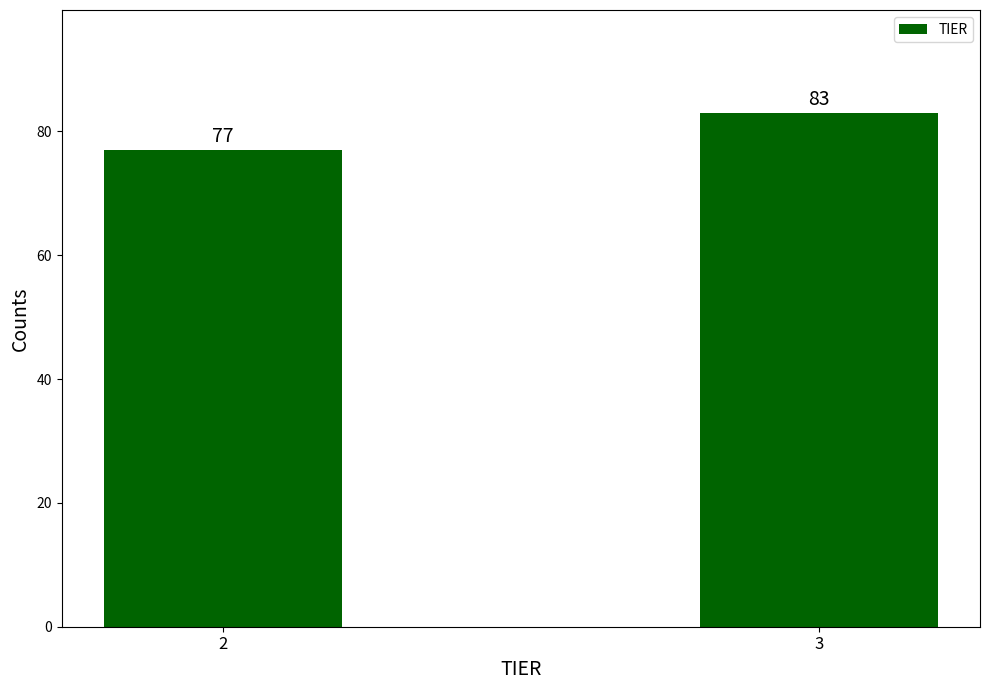

Reading right to left, what are all the values shown in this chart?

3=83	2=77